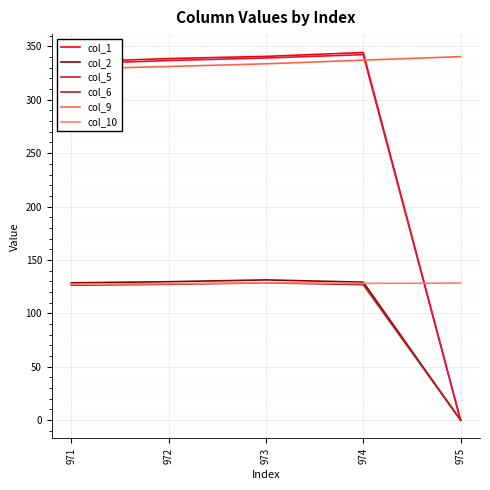

Count the number of data series in this chart.

6